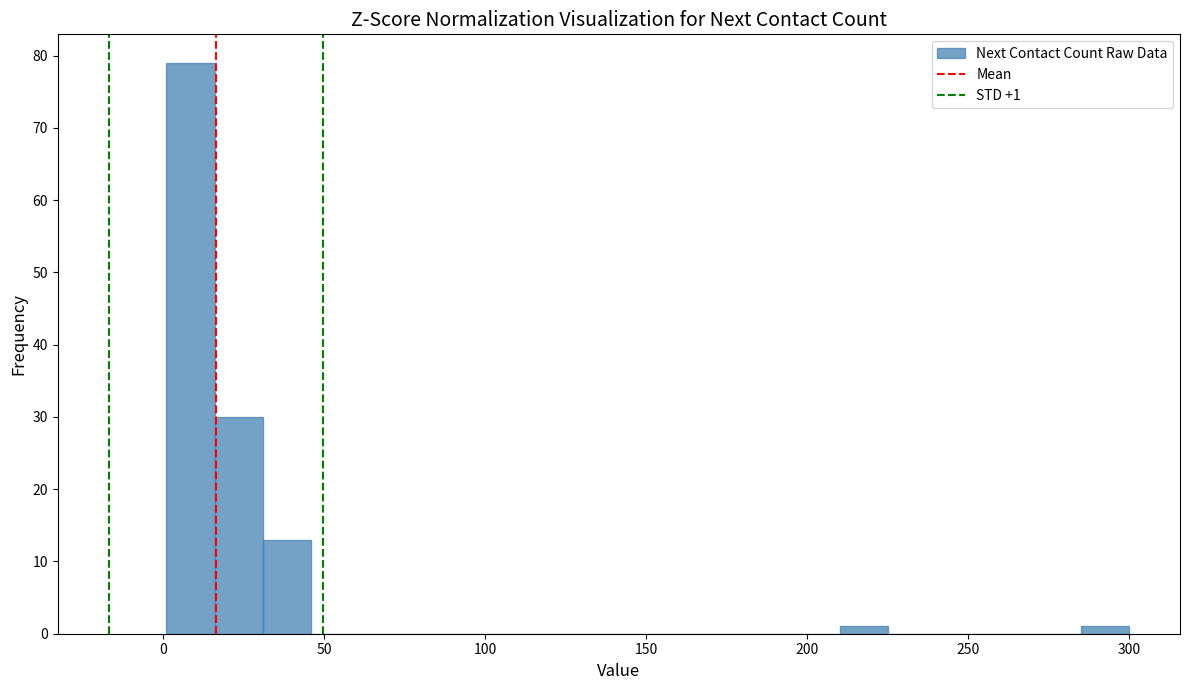

Around what value on the x-axis is the tallest bar? Give the approximate position of its centre, as read against the axis.

10